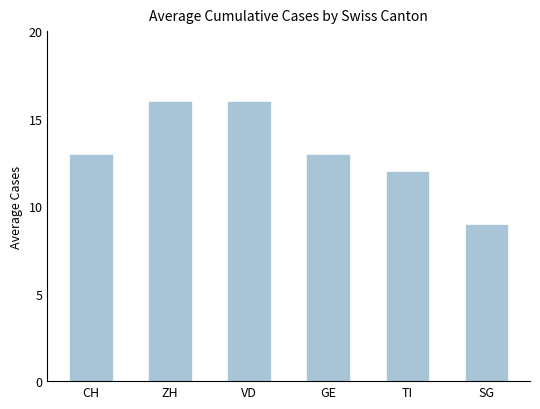

How many series are shown in this chart?

1